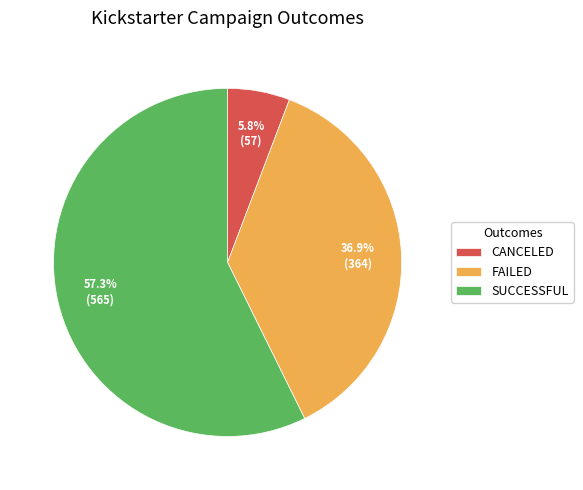

What percentage is NOT represented by SUCCESSFUL?

42.7%